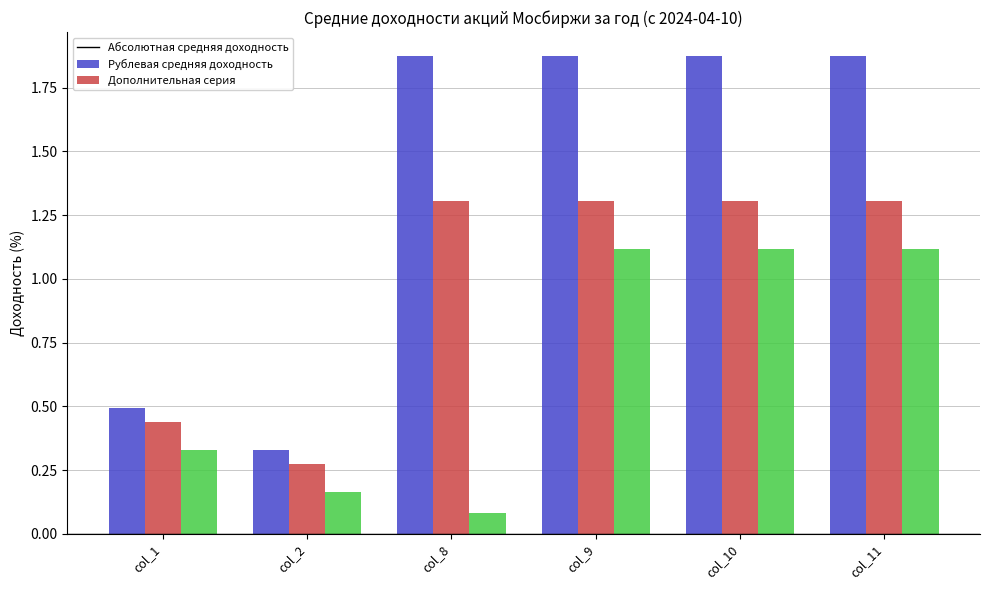

Count the number of categories in the chart.

6